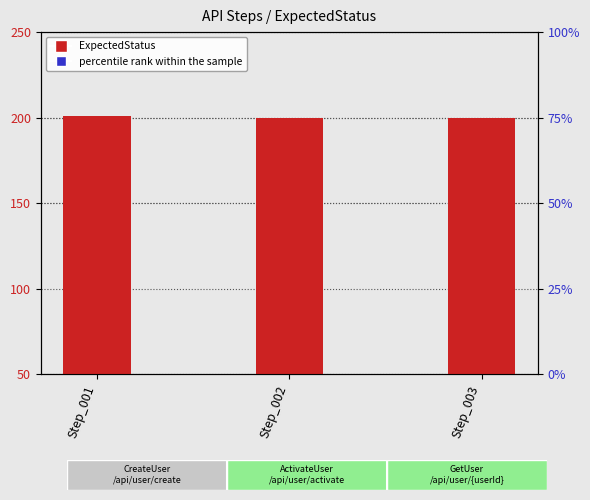

The percentile rank within the sample series shows 71 at Step_001. True or false?

False